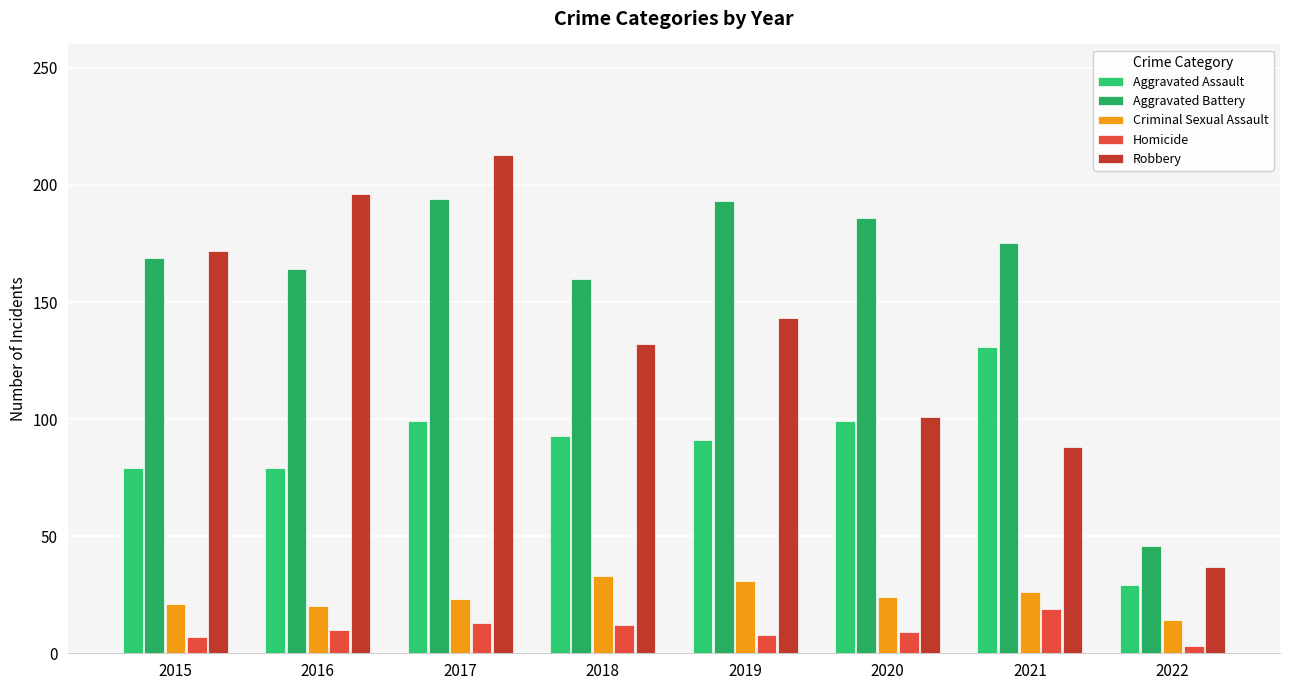

Which series has the largest total across all categories?

Aggravated Battery